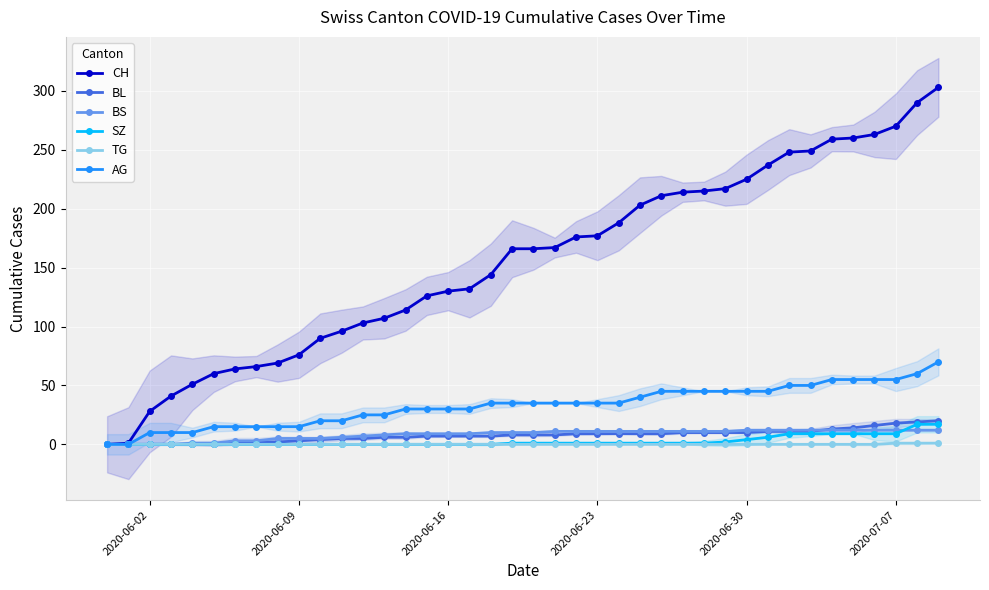

What are all the series names shown in the legend?

CH, BL, BS, SZ, TG, AG